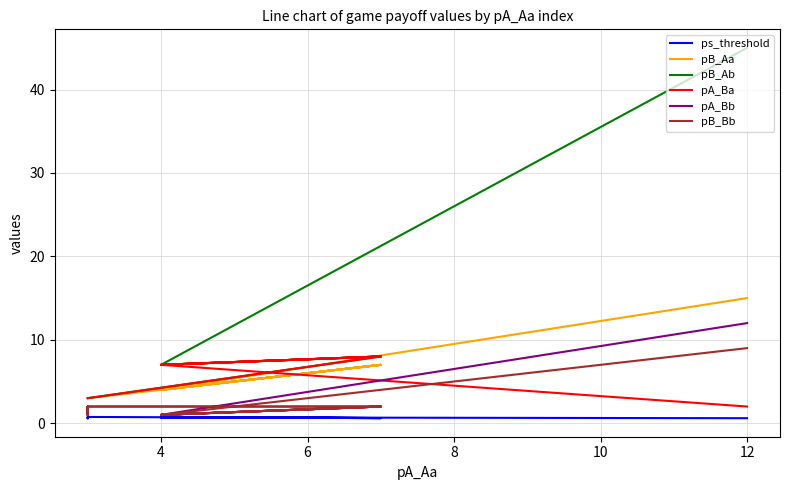

At which category does pB_Ab reach its first local valley?

4